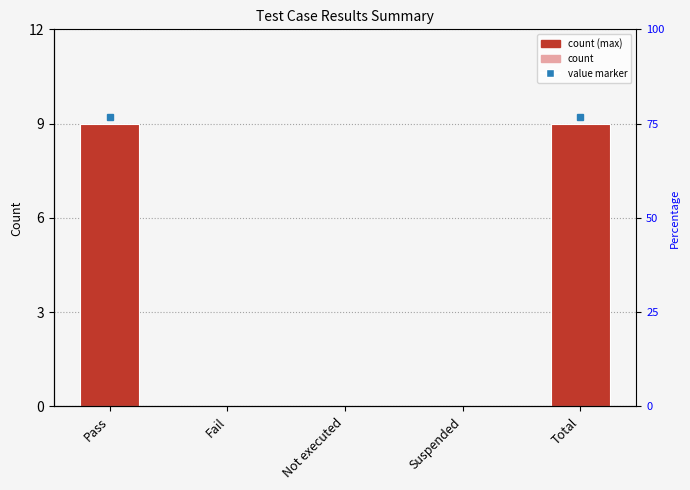

What is the difference between the maximum and minimum values?

9